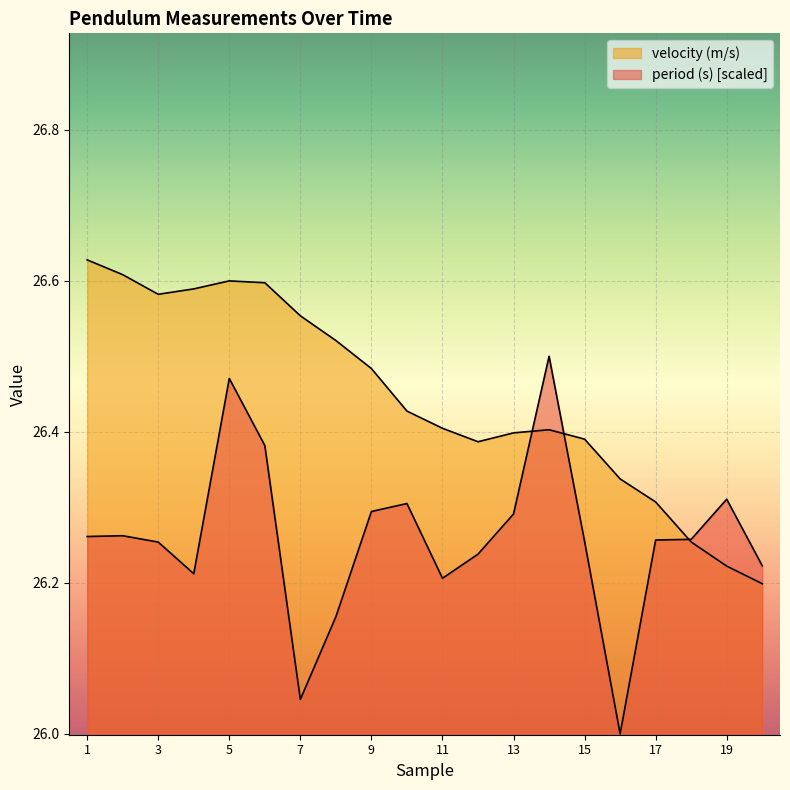

List the series in order of their overall mean, lowest first.

period (s), velocity (m/s)